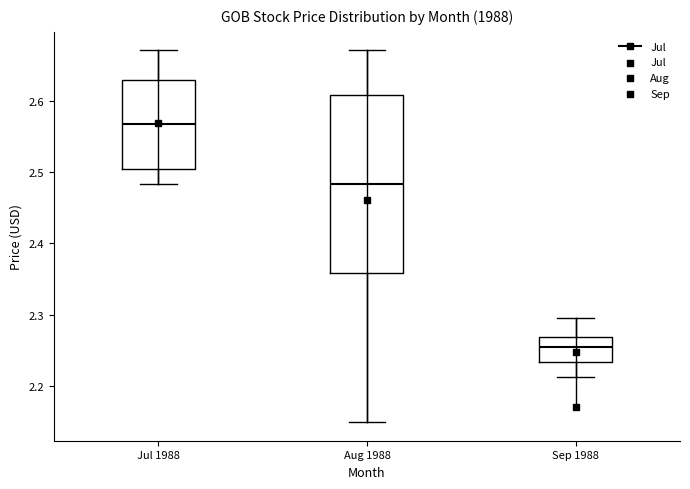

Reading left to right, transcribe this box plot: for each box, give where its median line is, the range the box spans, and where its two whiskers end, as read against the y-axis. The values are not printed on the chart, so give them approximately, as read against the axis.

Jul 1988: median 2.57, box 2.50 to 2.63, whiskers 2.48 to 2.67
Aug 1988: median 2.48, box 2.36 to 2.61, whiskers 2.15 to 2.67
Sep 1988: median 2.25, box 2.23 to 2.27, whiskers 2.21 to 2.30